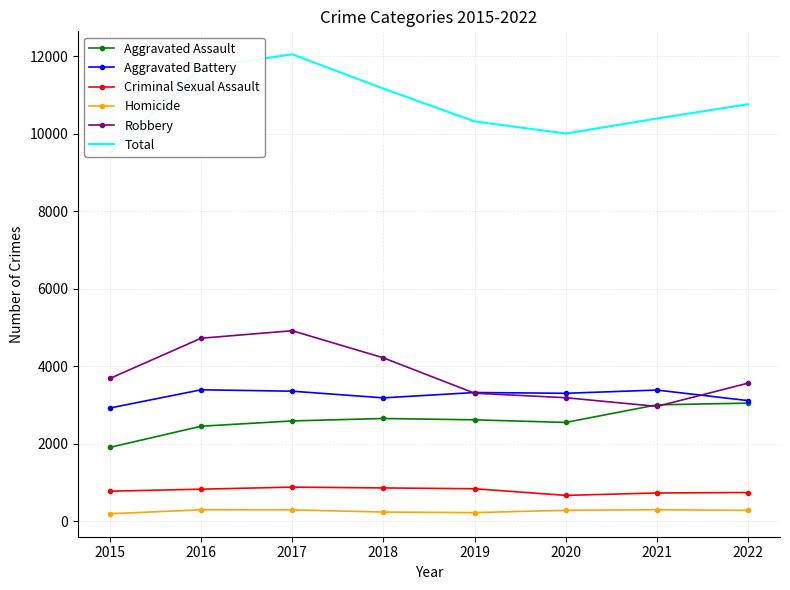

Reading right to left, extract all data points from this chart.

Aggravated Assault: 2022=3051	2021=3007	2020=2553	2019=2620	2018=2655	2017=2592	2016=2455	2015=1910
Aggravated Battery: 2022=3116	2021=3388	2020=3305	2019=3325	2018=3187	2017=3359	2016=3395	2015=2925
Criminal Sexual Assault: 2022=745	2021=733	2020=671	2019=842	2018=863	2017=884	2016=831	2015=779
Homicide: 2022=284	2021=300	2020=287	2019=226	2018=241	2017=297	2016=299	2015=197
Robbery: 2022=3567	2021=2966	2020=3191	2019=3307	2018=4219	2017=4919	2016=4726	2015=3688
Total: 2022=10763	2021=10394	2020=10007	2019=10320	2018=11165	2017=12051	2016=11706	2015=9499